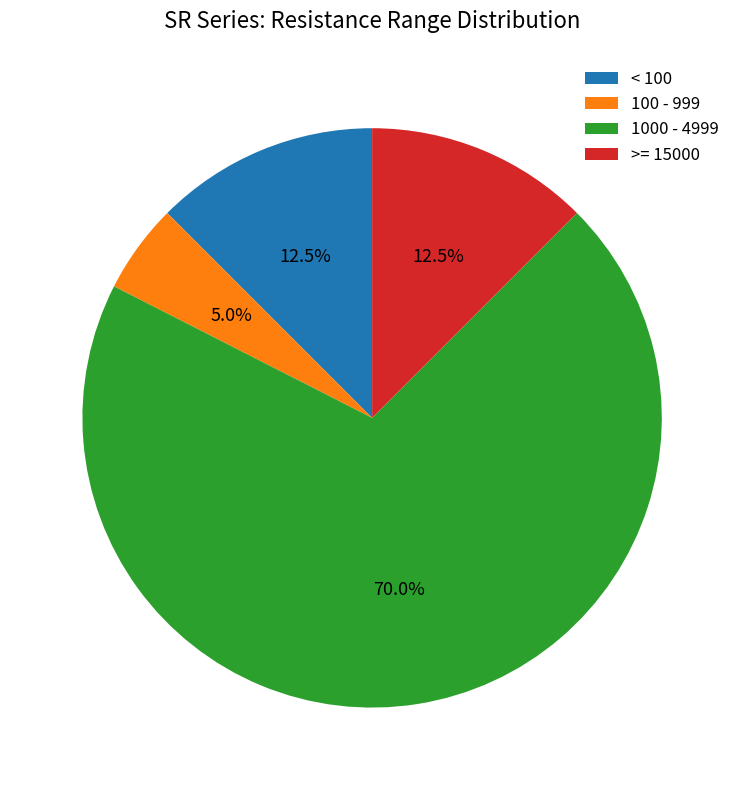

Which slice is the smallest?

100 - 999